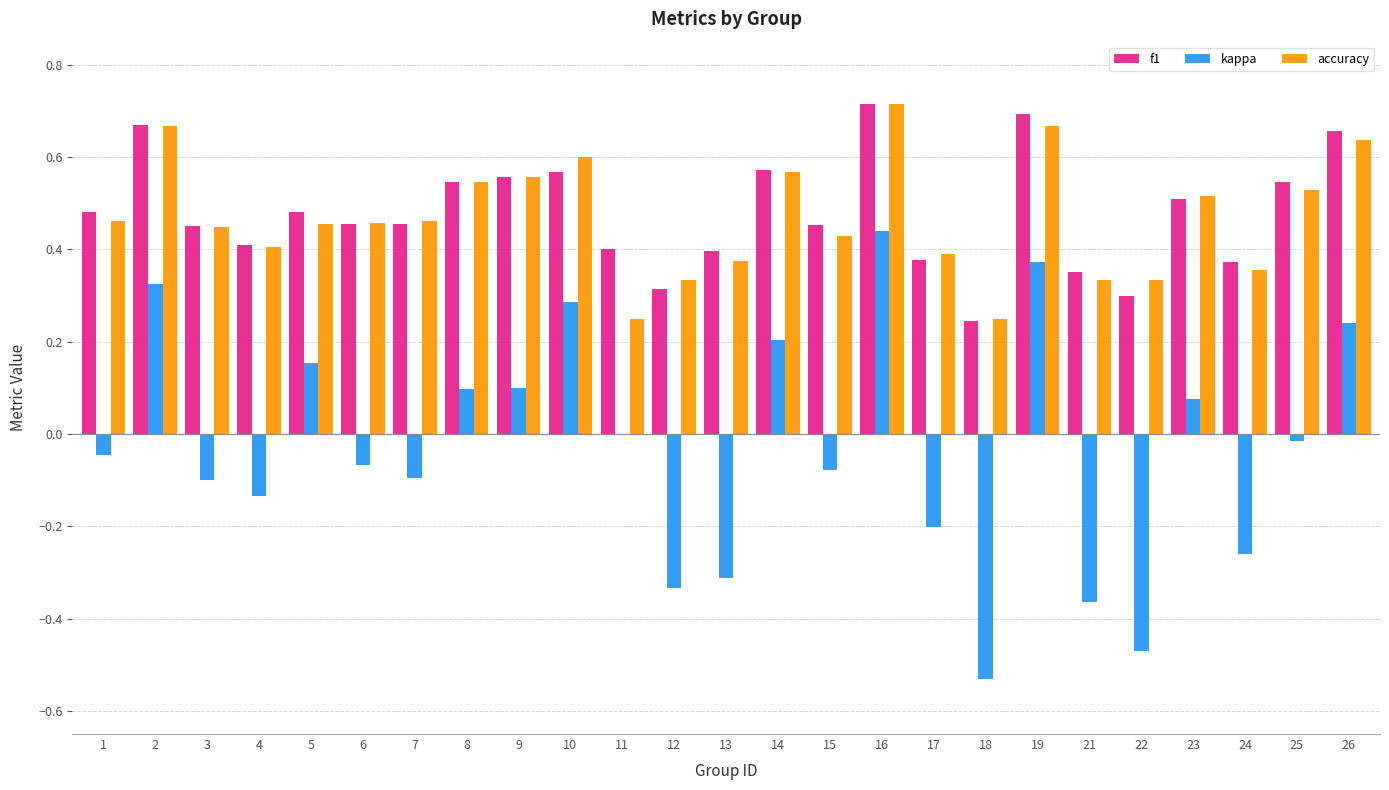

True or false: accuracy has a value of 0.3 at 21.

True